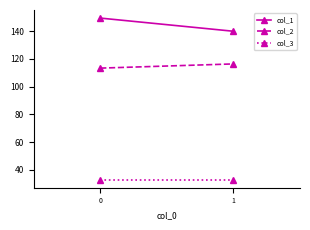

Between 0 and 1, which series saw the biggest shift?

col_1